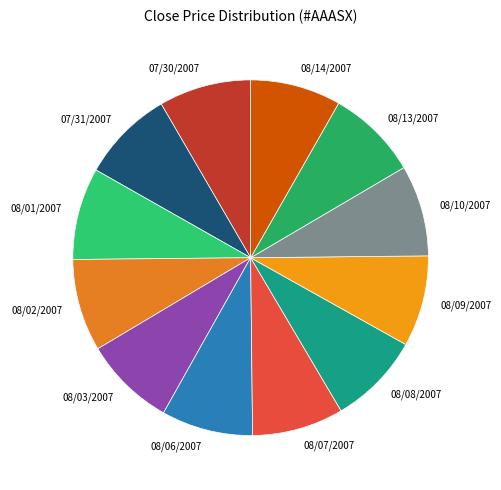

Count the number of slices in the pie.

12